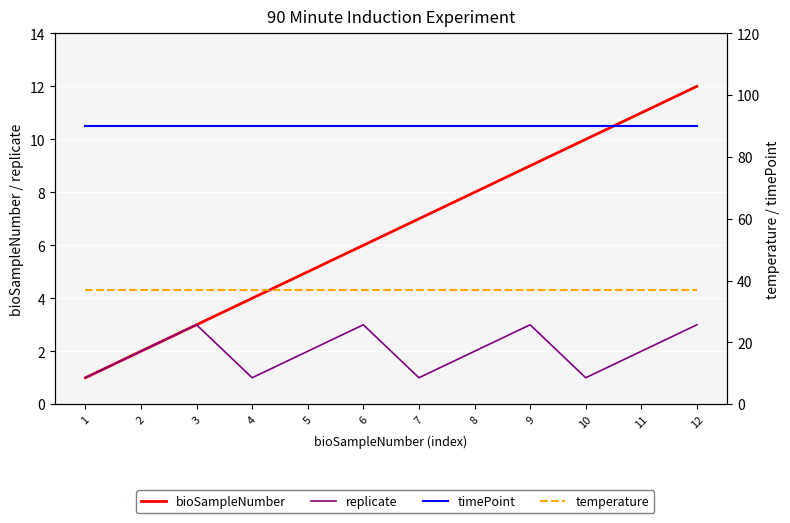

How many values in the replicate series are below 2?

4